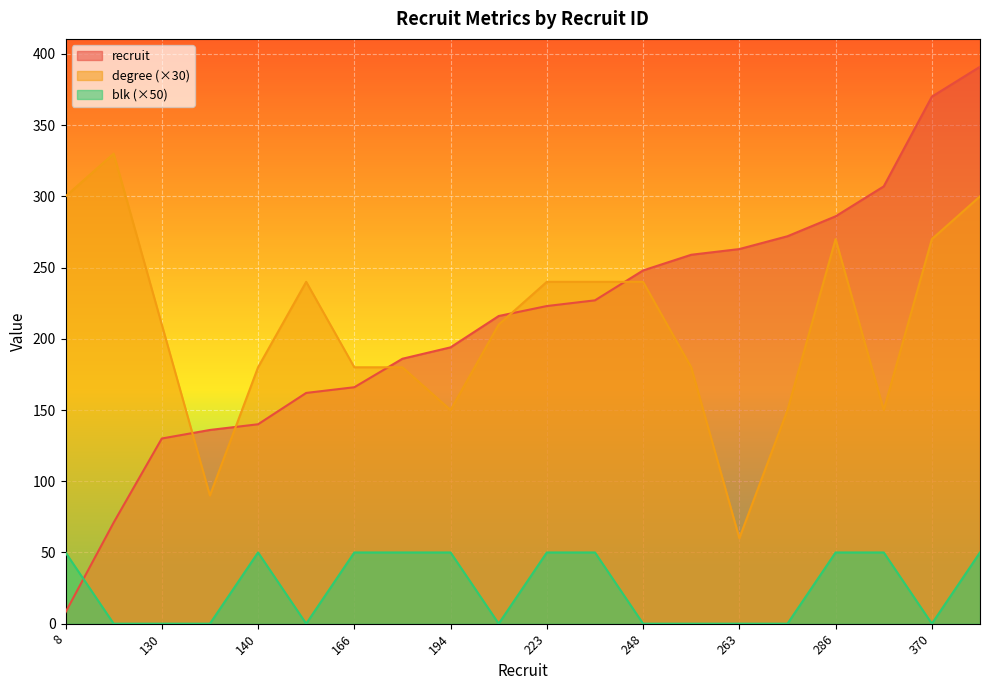

What is the value of the degree point at the 19th from the left?

270